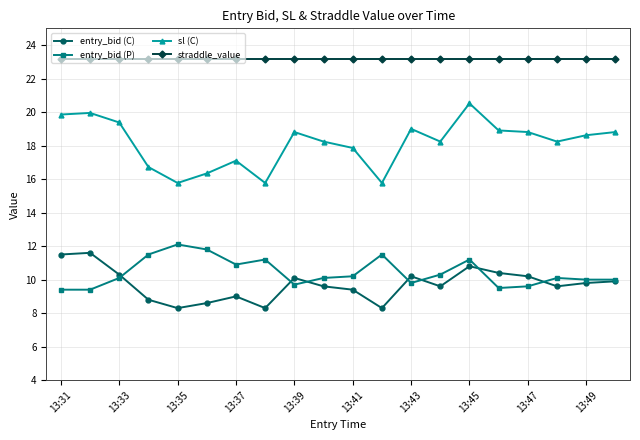

Which series has the largest total across all categories?

straddle_value